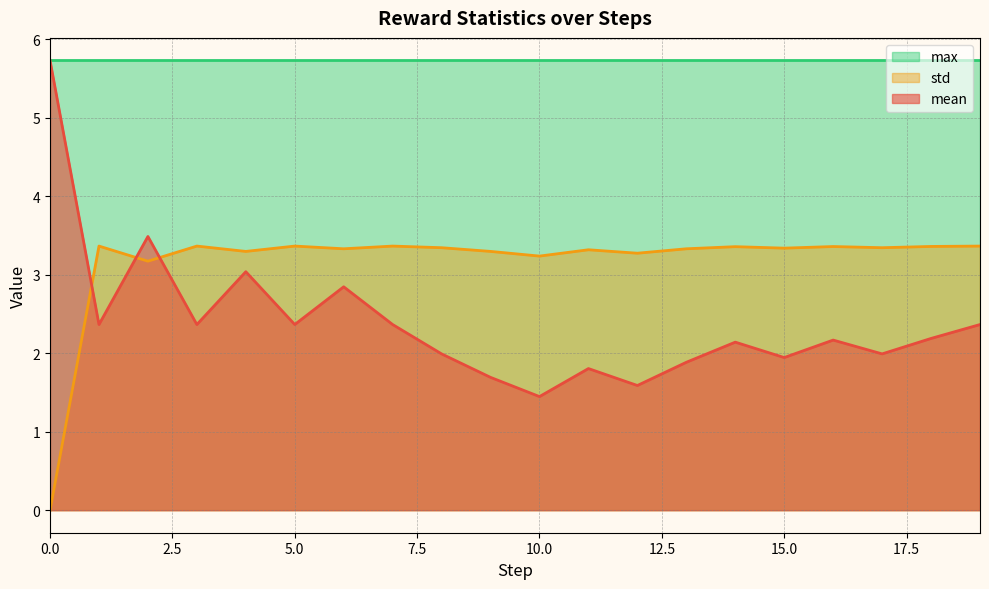

True or false: std and mean cross at least once.

True